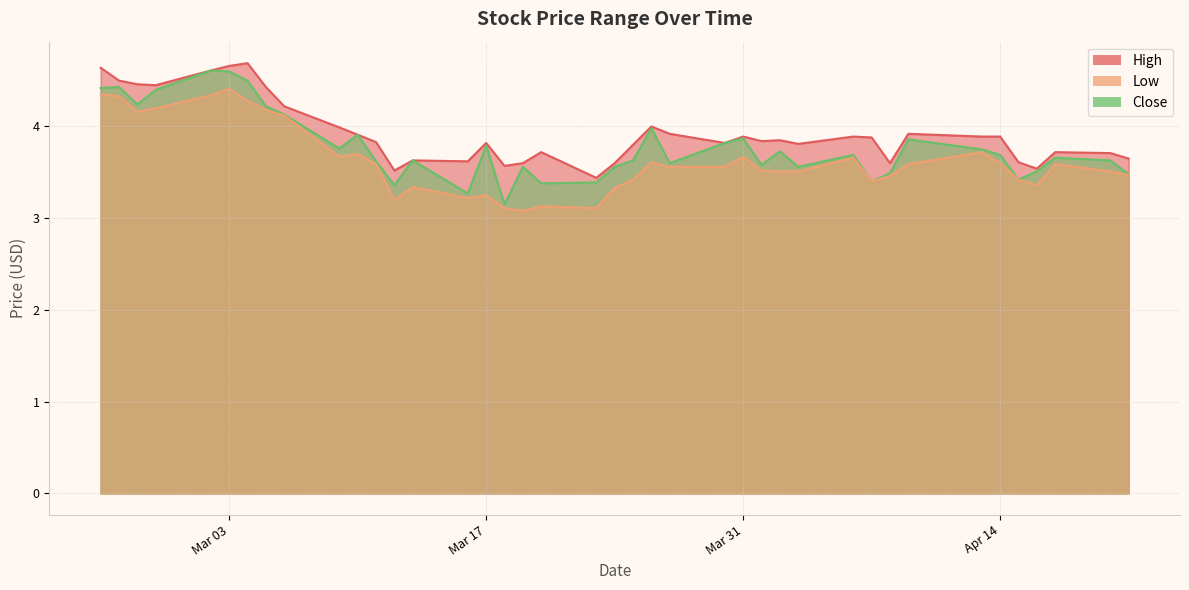

True or false: Low and High cross at least once.

False